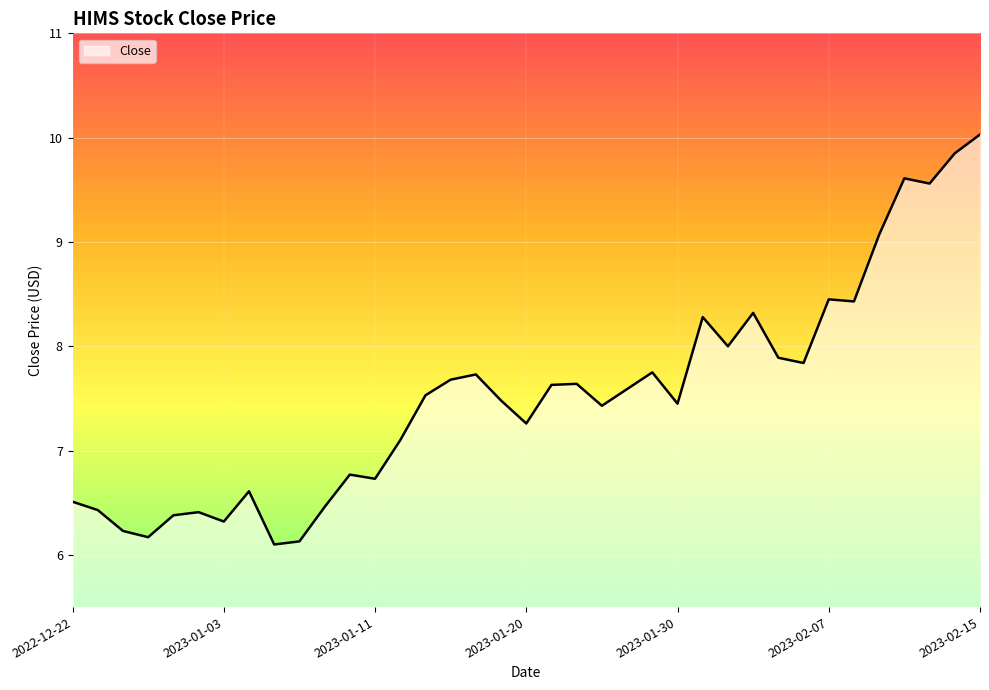

What is the minimum value shown in the chart?

6.1